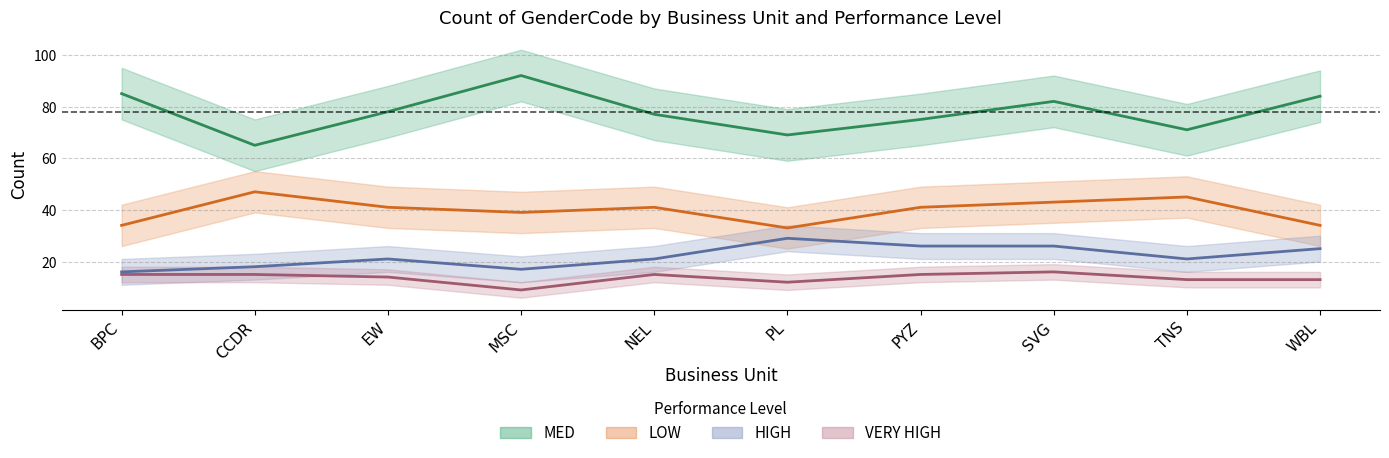

What is the total value across all series at NEL?

154